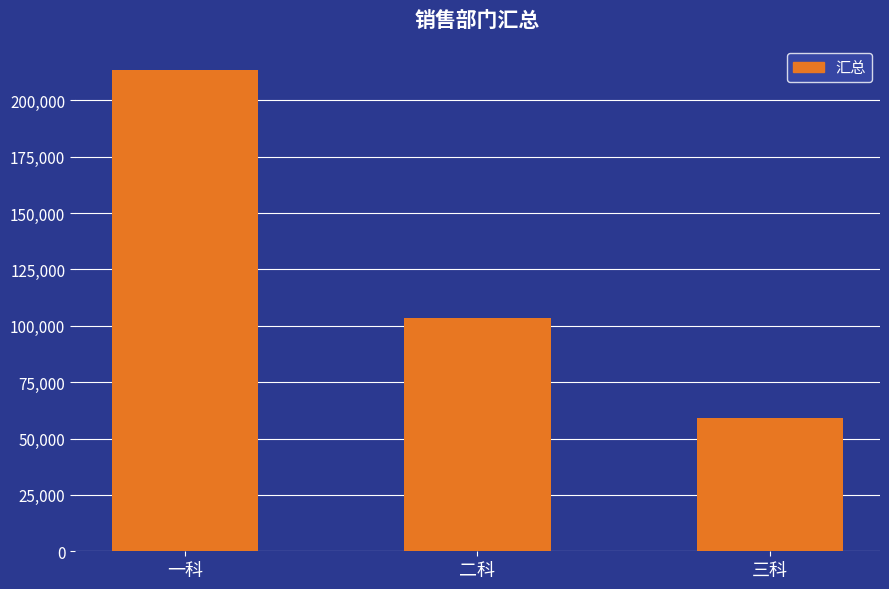

Which category has the lowest value across all series?

三科